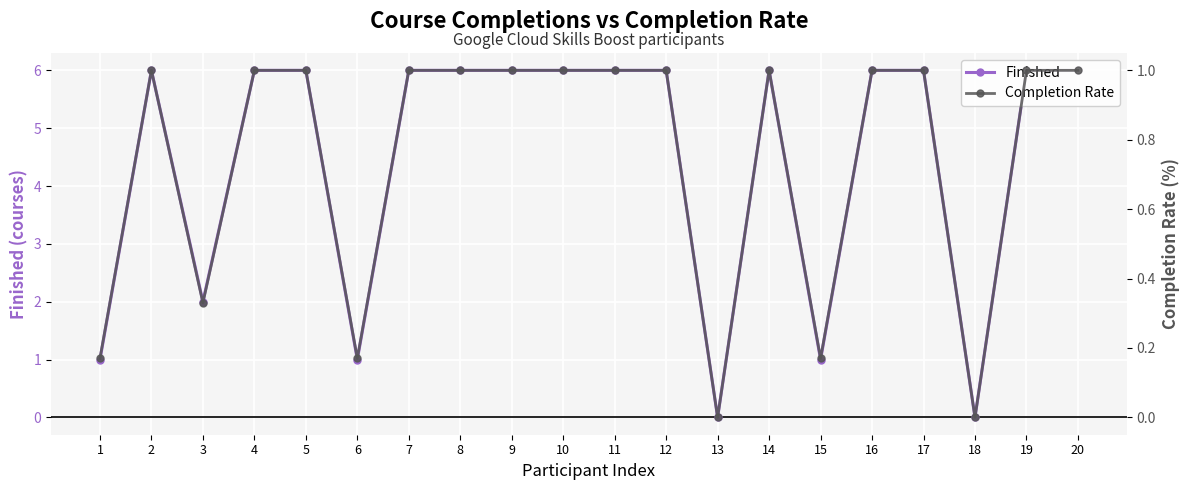

Rank the series at 17 from highest to lowest value.

Finished, Completion Rate